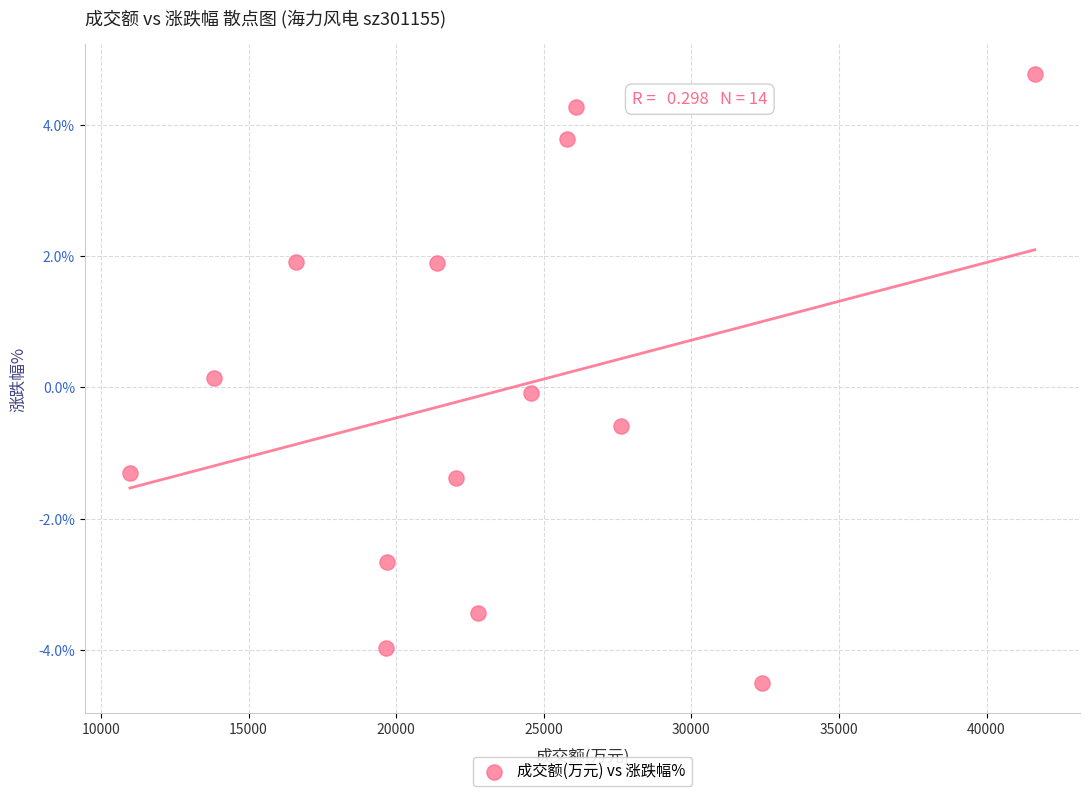

What is the range of X values (max minus min)?

30653.0